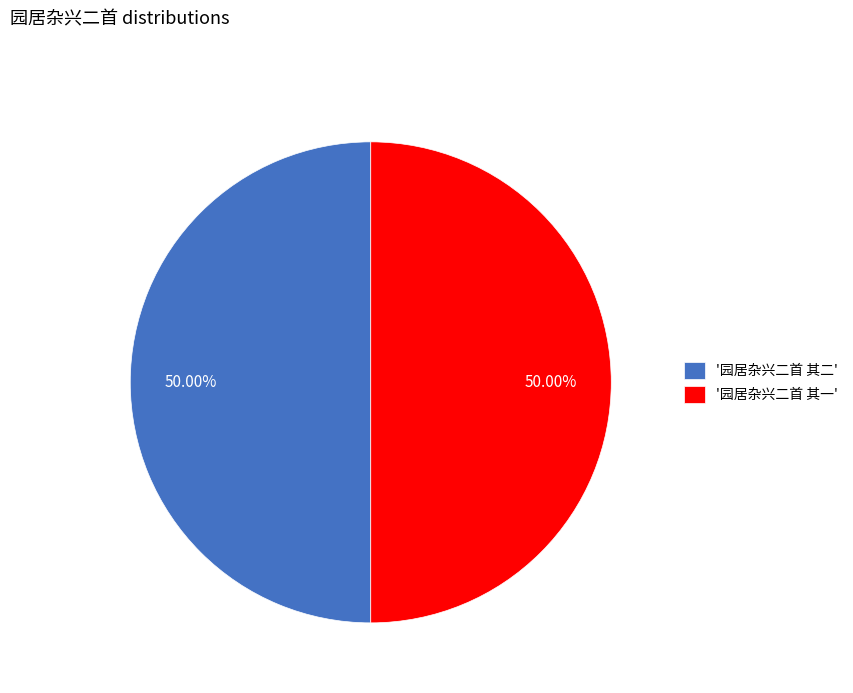

Approximately how many times larger is the value at '园居杂兴二首 其二' compared to '园居杂兴二首 其一'?

1.0